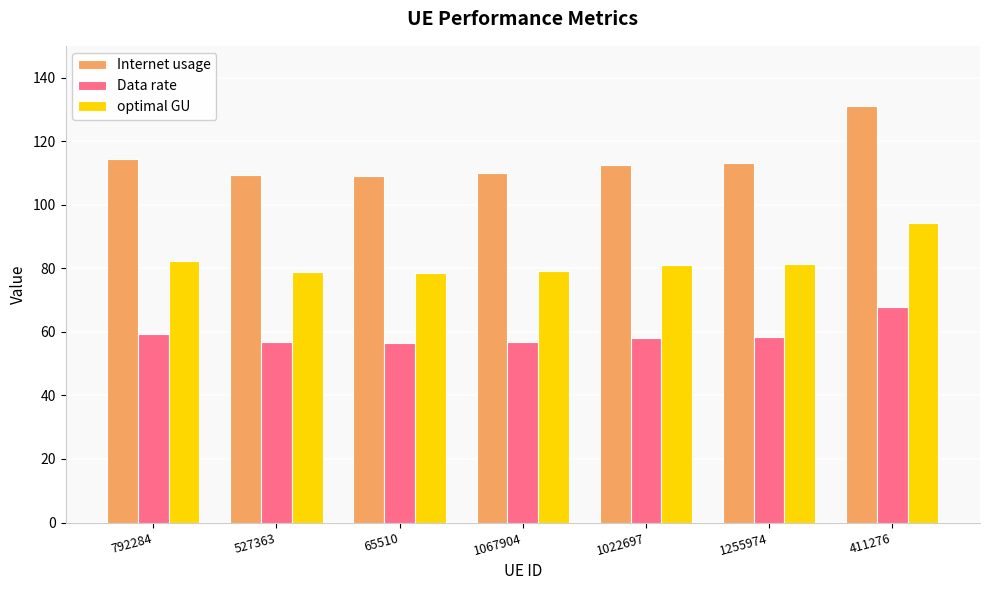

What are all the series names shown in the legend?

Internet usage, Data rate, optimal GU